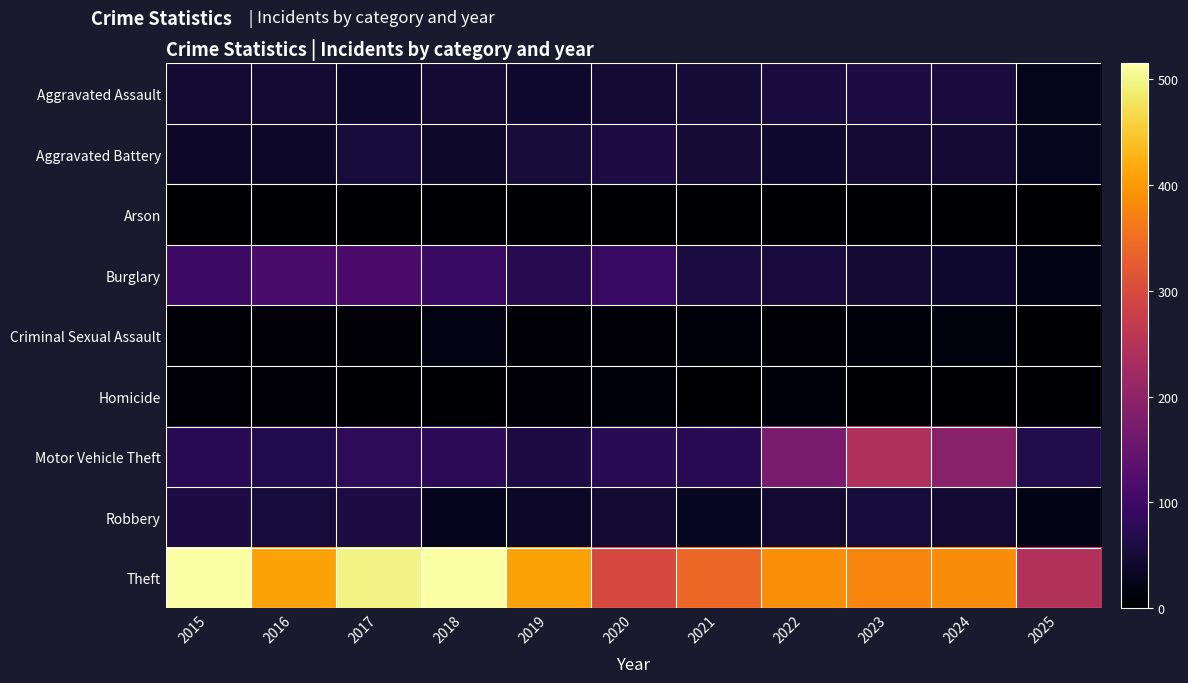

At which category is the sum across all series the highest?

2017